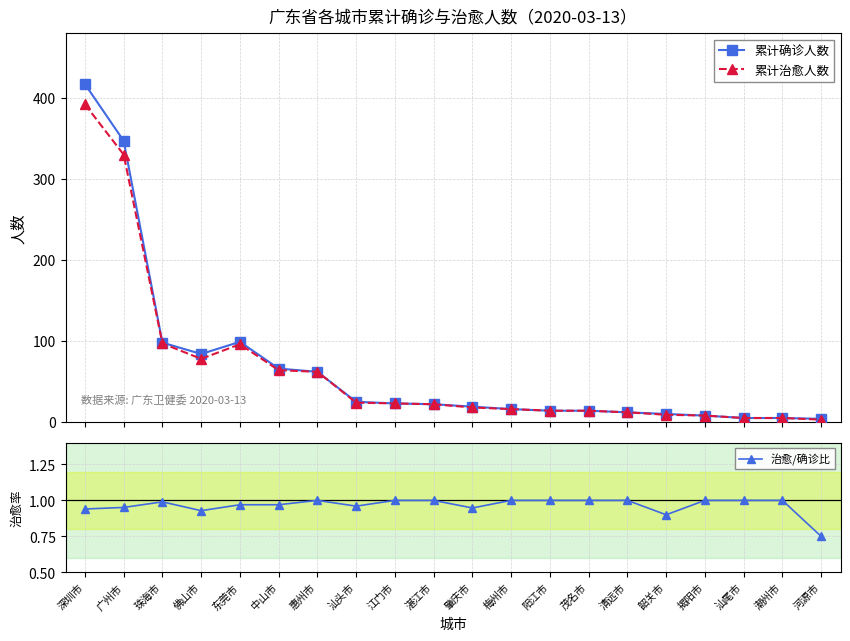

What is the label of the 5th point from the left?

东莞市